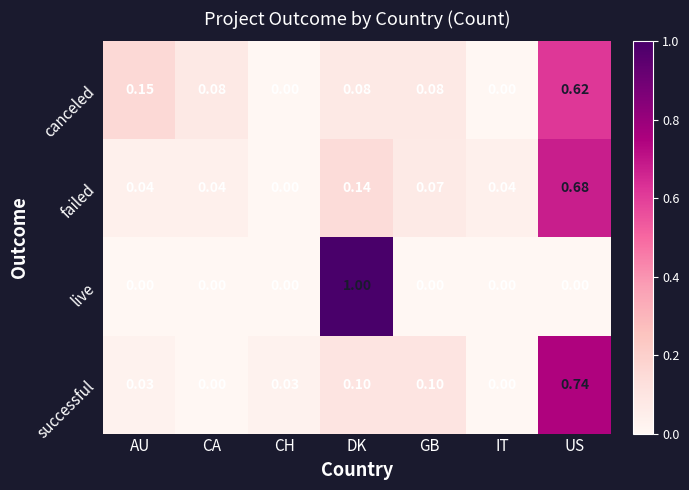

Which label corresponds to the largest value in the chart?

DK